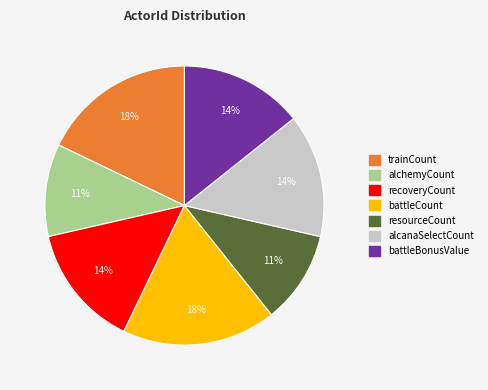

Is there a majority slice in this chart?

No